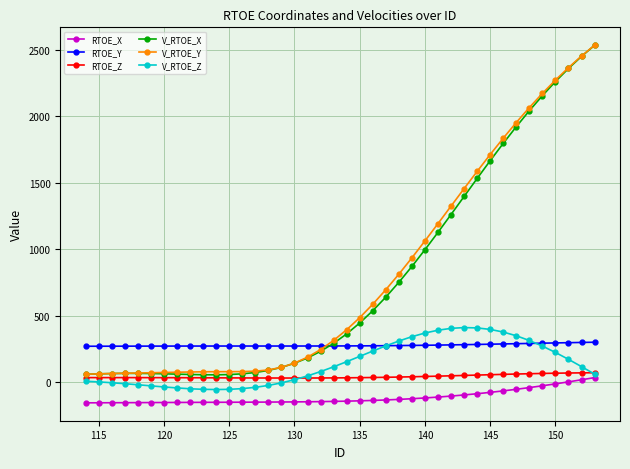

What is the sum of all RTOE_Z values?

1677.5